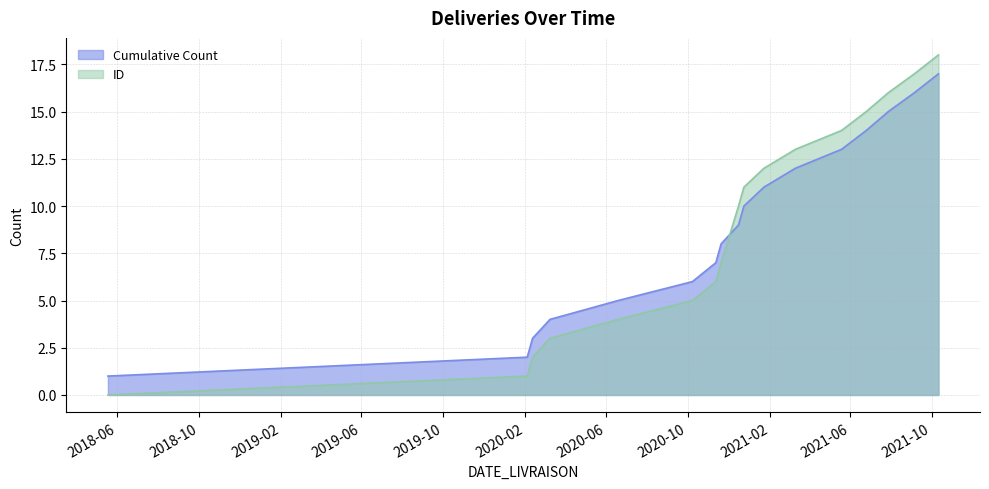

Which series ends up on top after the final intersection of Cumulative Count and ID?

ID